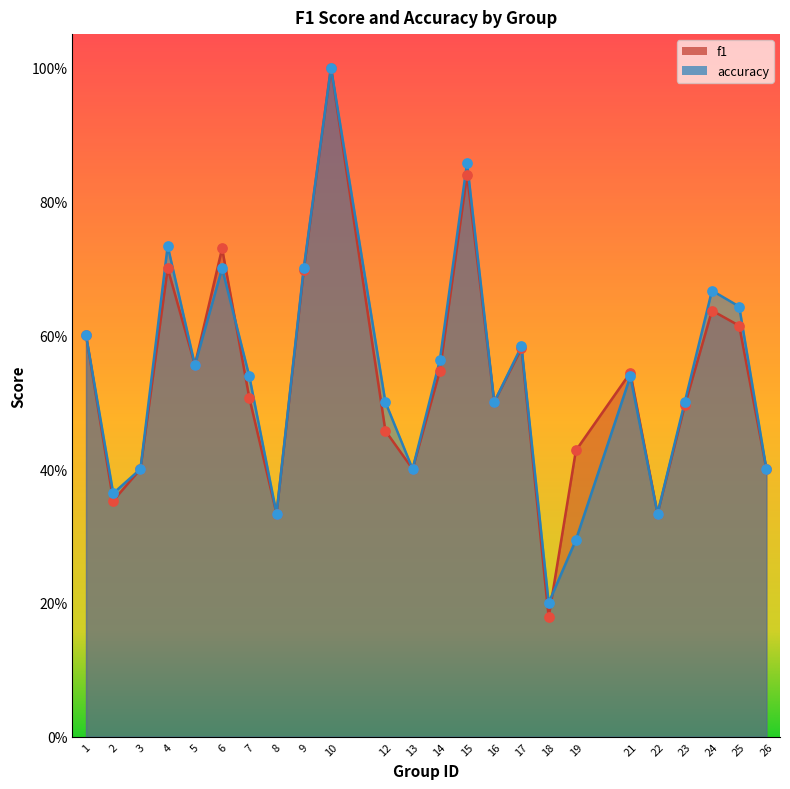

Which series has the widest spread of Y values?

f1